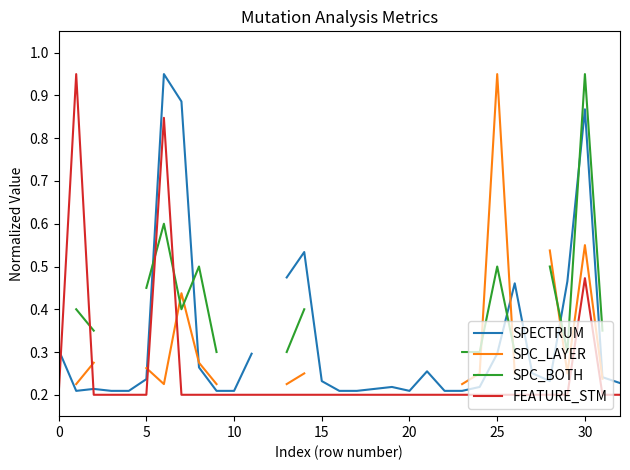

What is the minimum value for FEATURE_STM?

0.2